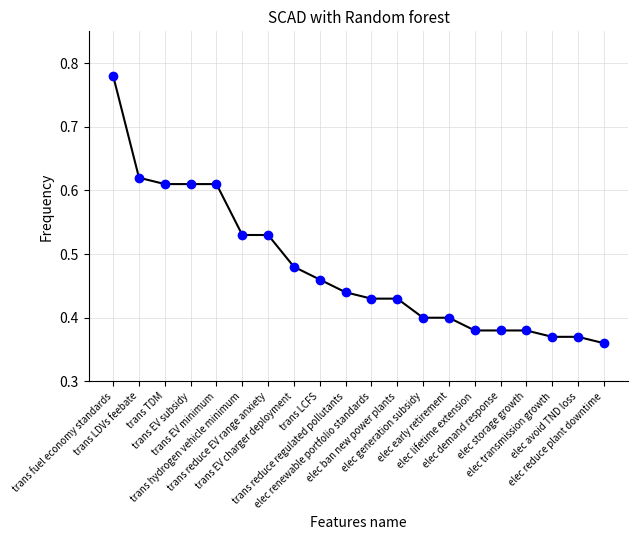

What is the sum of all values?

9.6